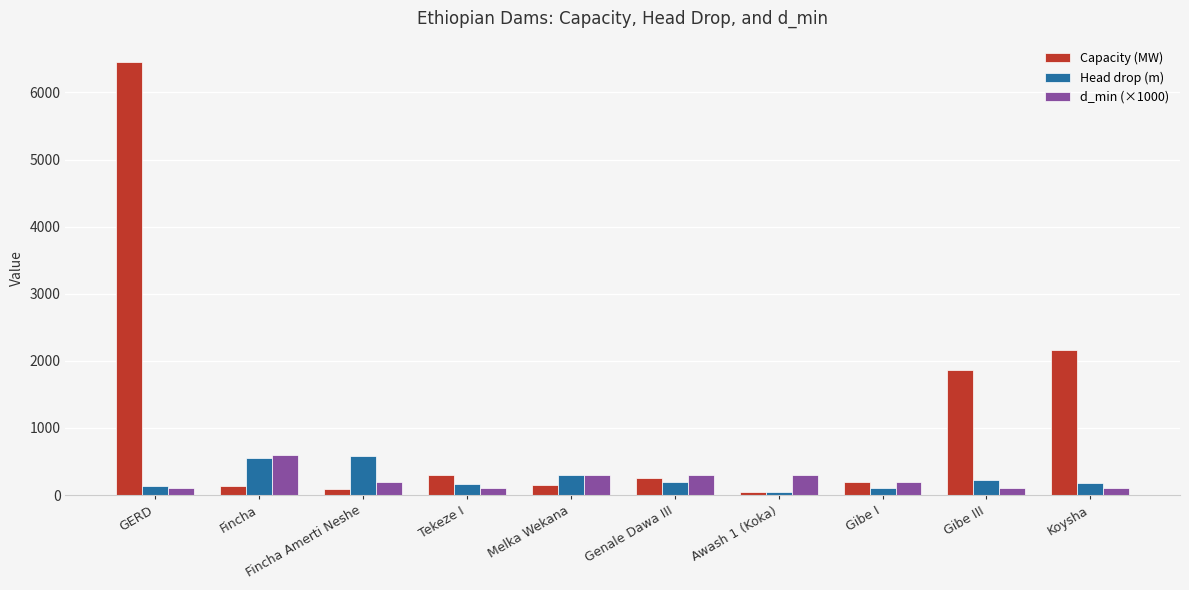

At which label is Capacity (MW) closest to 3246?

Koysha